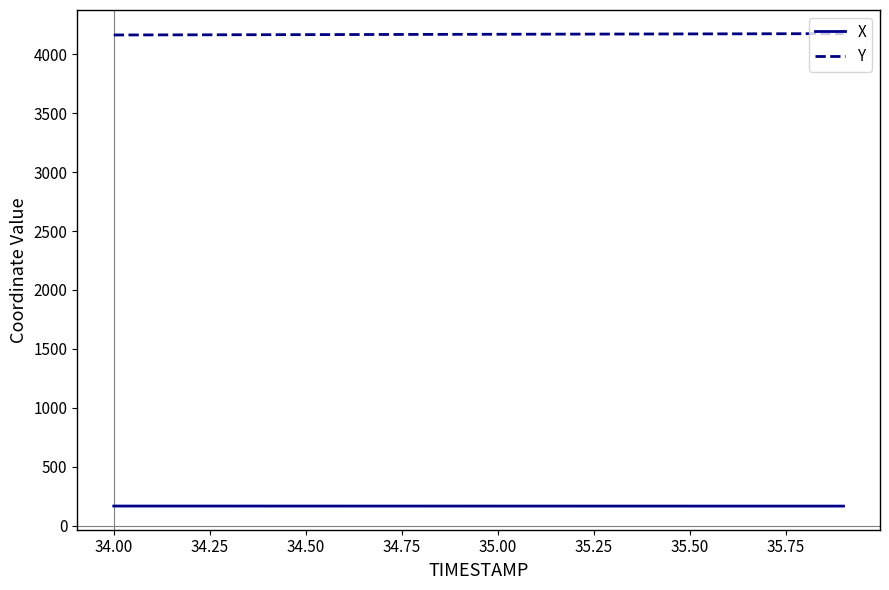

What is the average value of the Y series?

4168.8